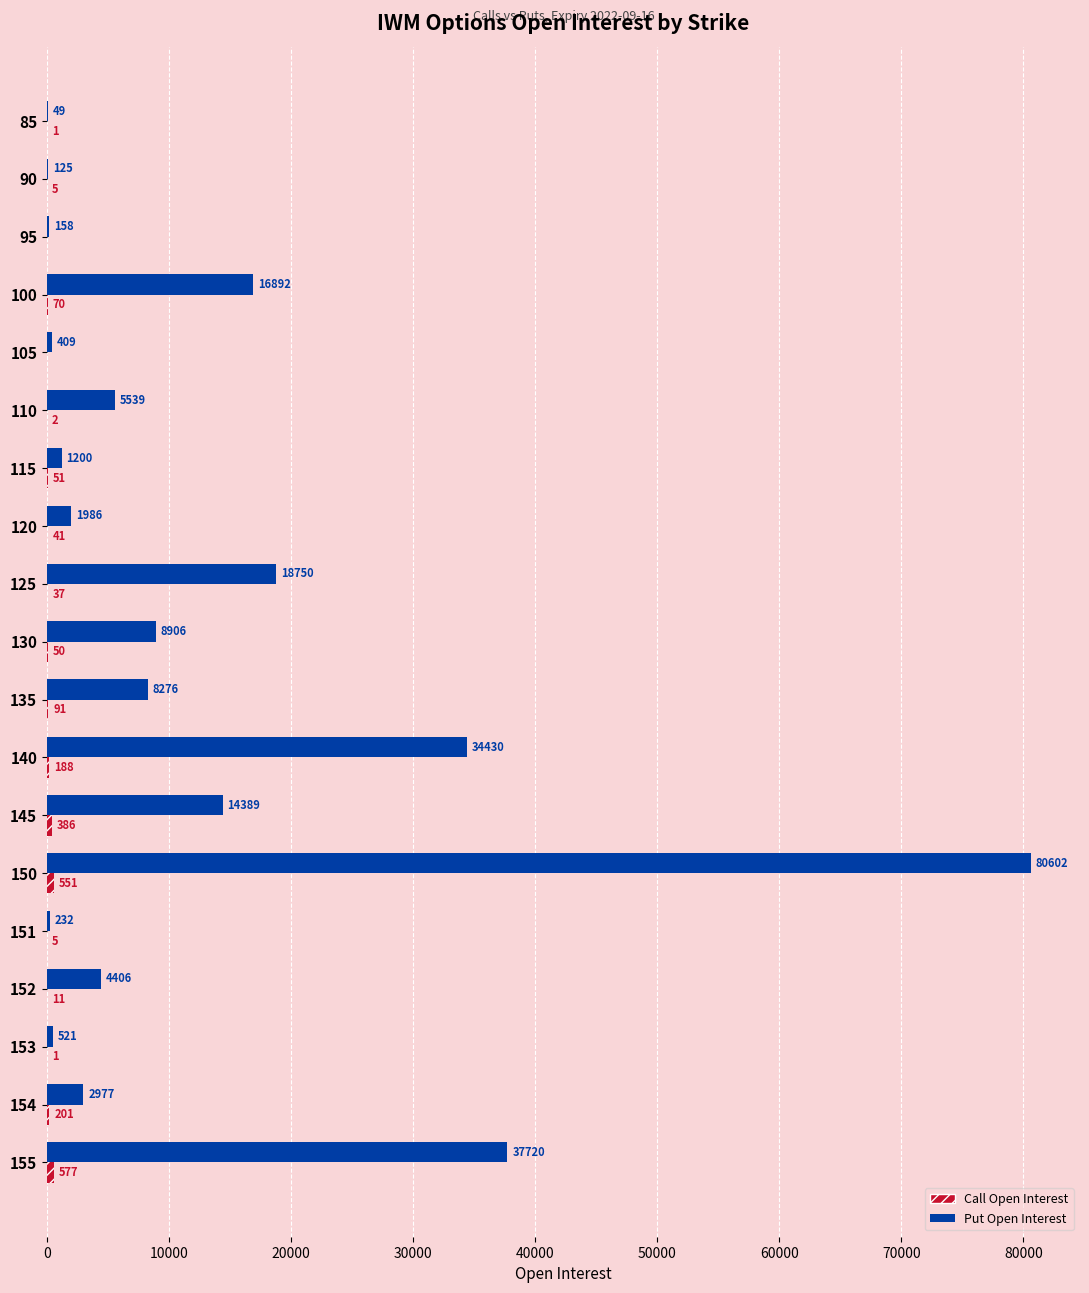

What is the approximate value of Put OI at 85, to the nearest 50?

50